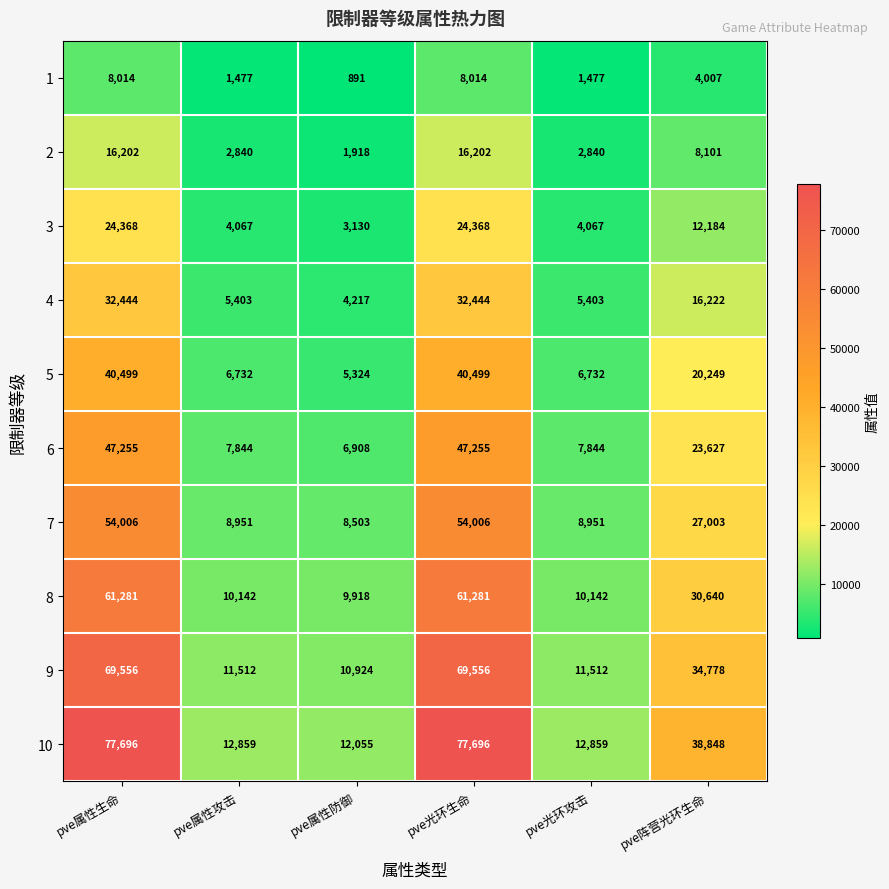

At which category does the chart reach its minimum across all series?

pve属性防御